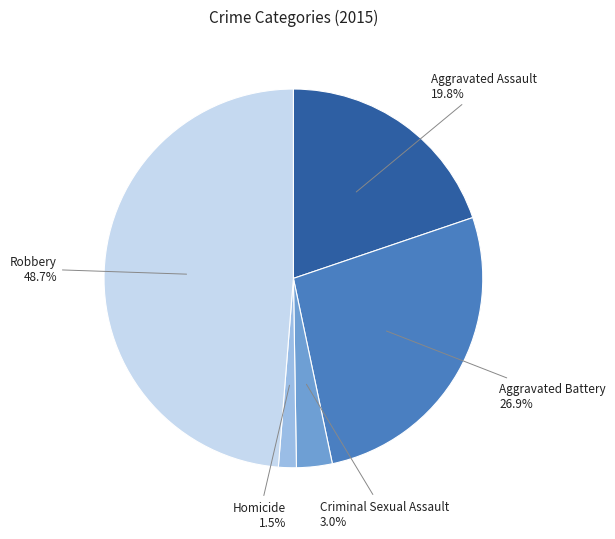

To the nearest percent, what is the average slice percentage?

20%